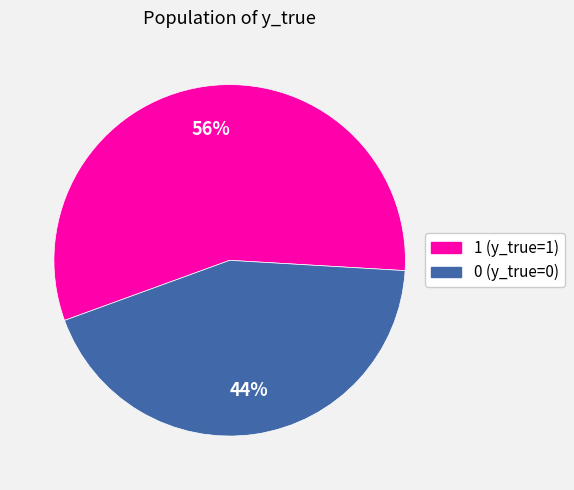

To the nearest percent, what portion does 1 represent?

56%